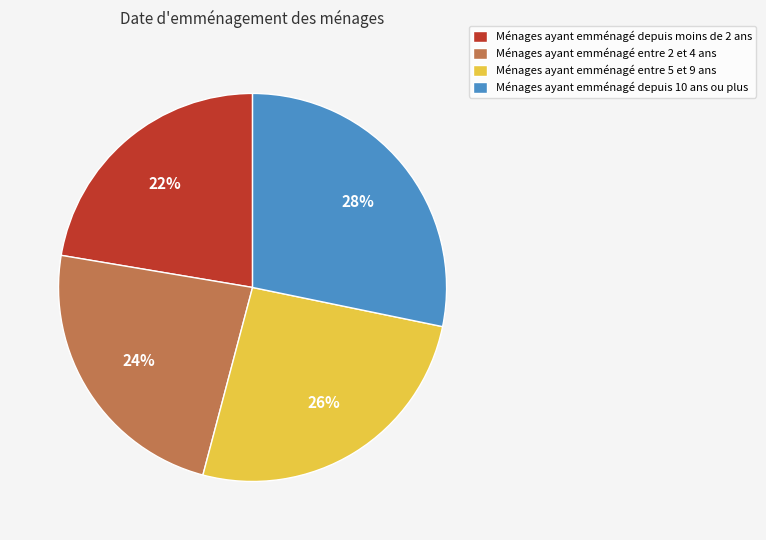

What is the smallest slice in the pie chart?

Ménages ayant emménagé depuis moins de 2 ans